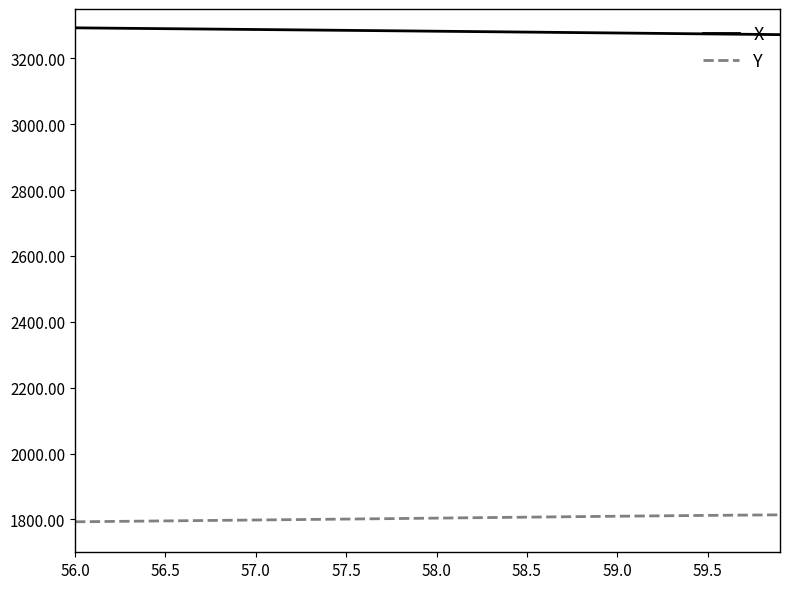

List the series in order of their peak value, lowest first.

Y, X